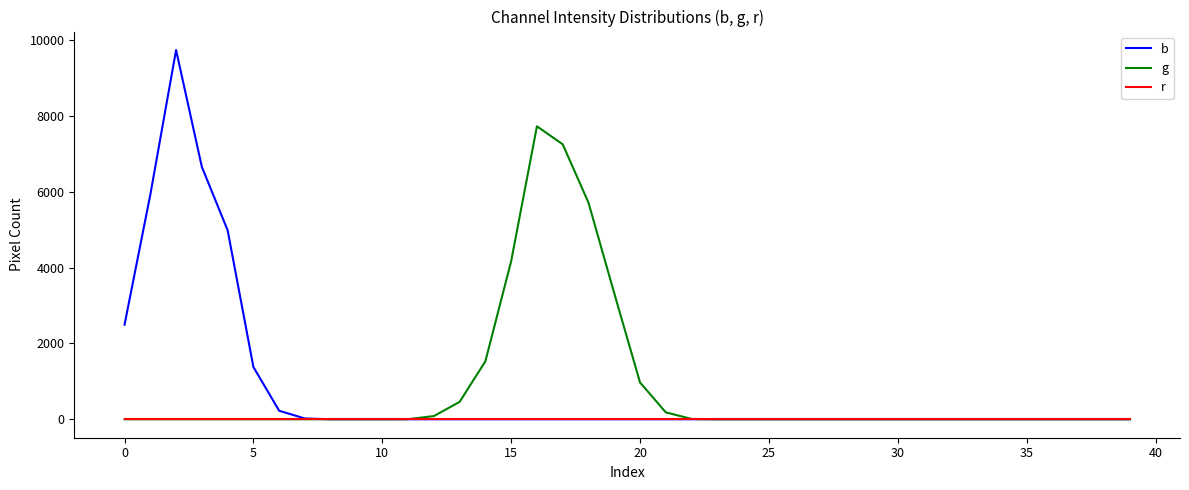

Which series has the widest spread of values?

b